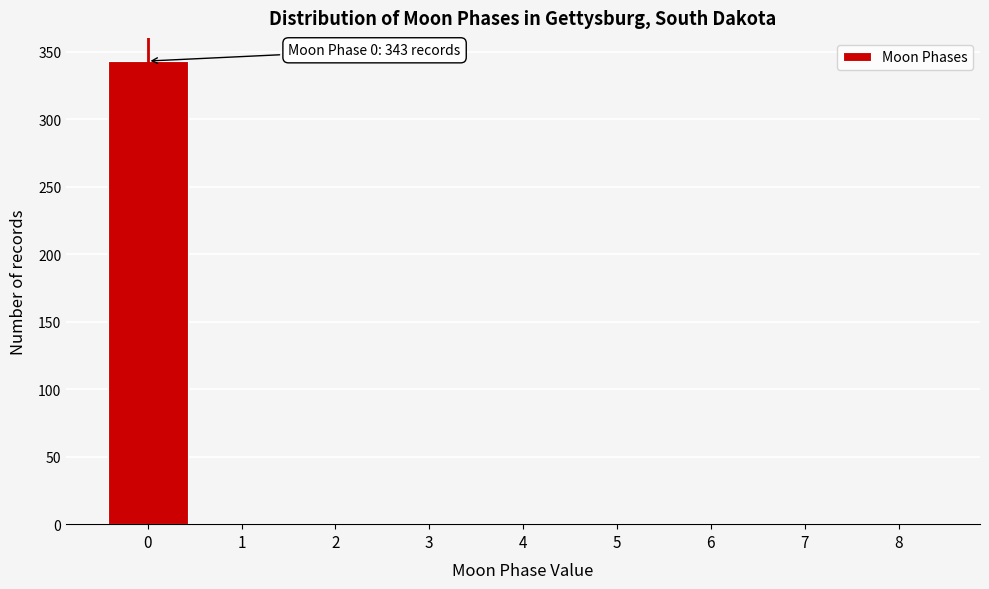

Which range on the x-axis has the tallest bar?

-0.5 to 0.5